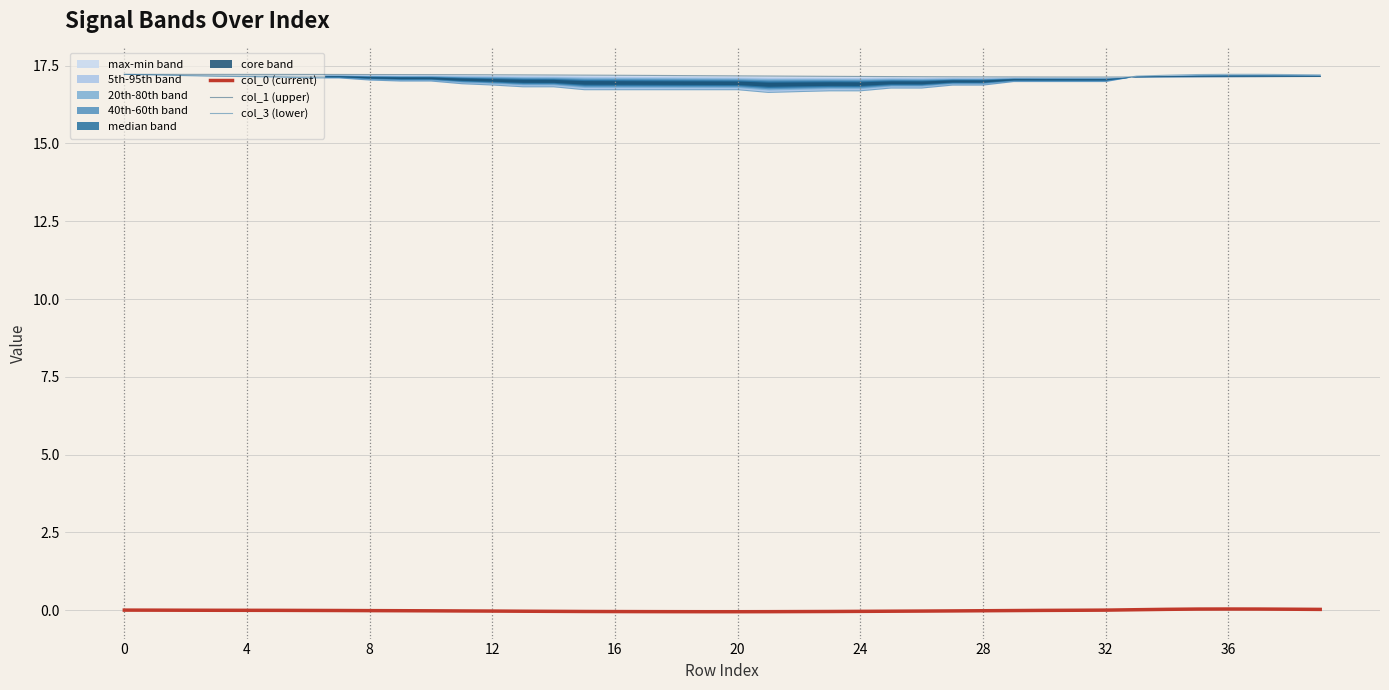

Between 36 and 12, which is larger?

36